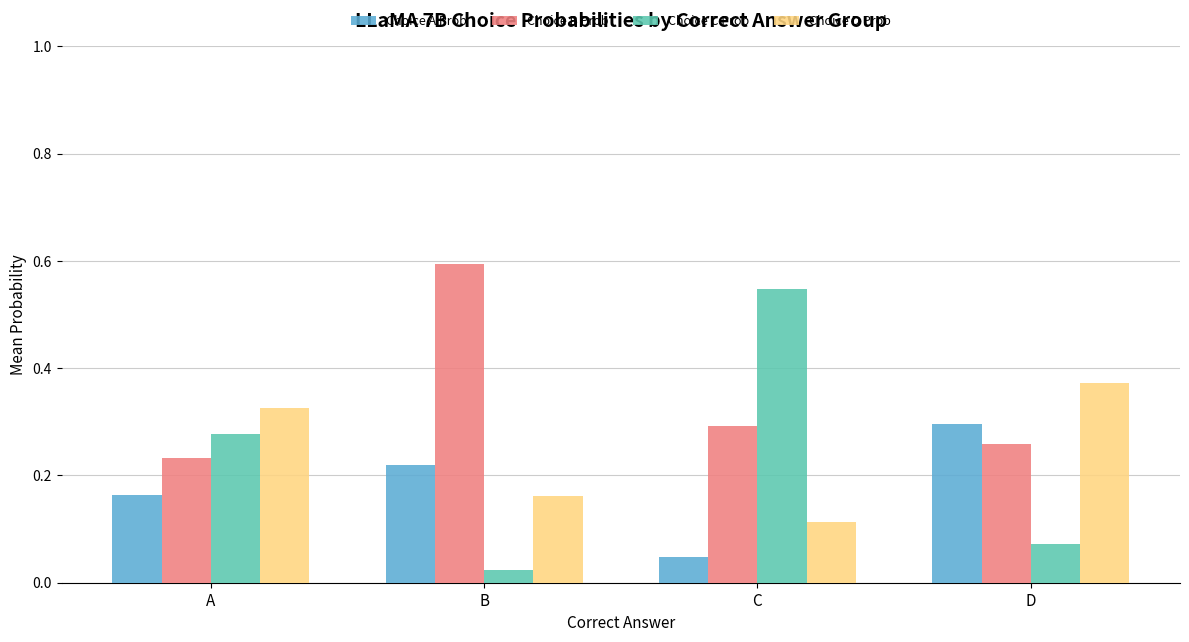

Which series has the widest spread of values?

Choice C Prob